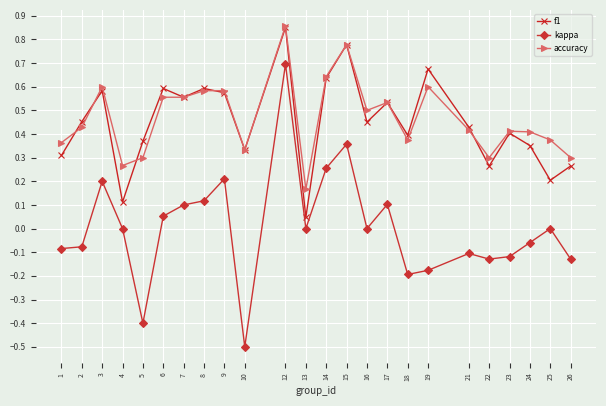

The value of f1 at 21 is 0.4. True or false?

True